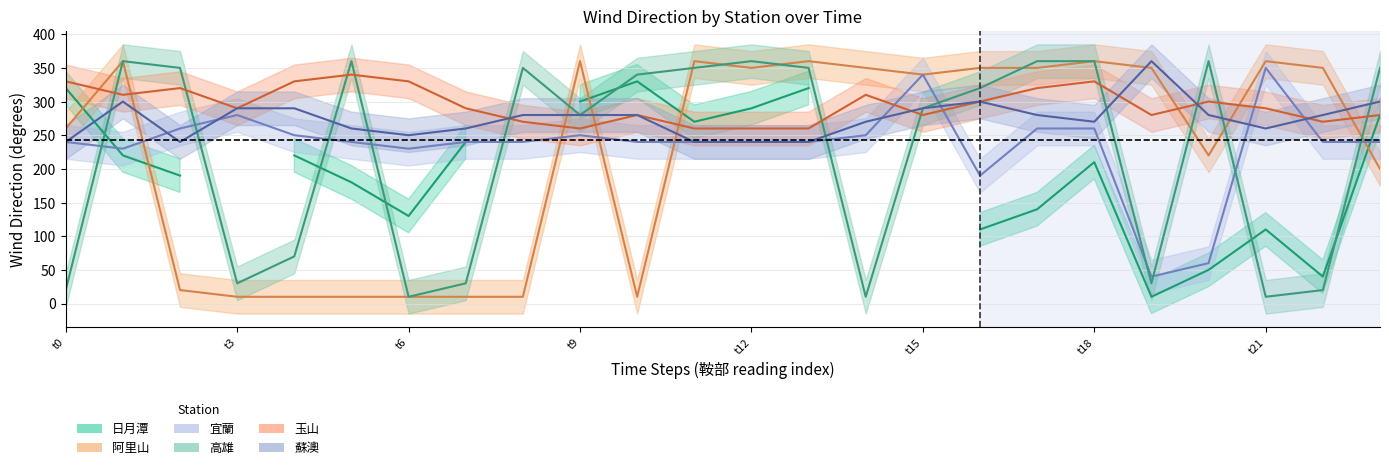

Does the chart display data point markers on the line(s)?

No